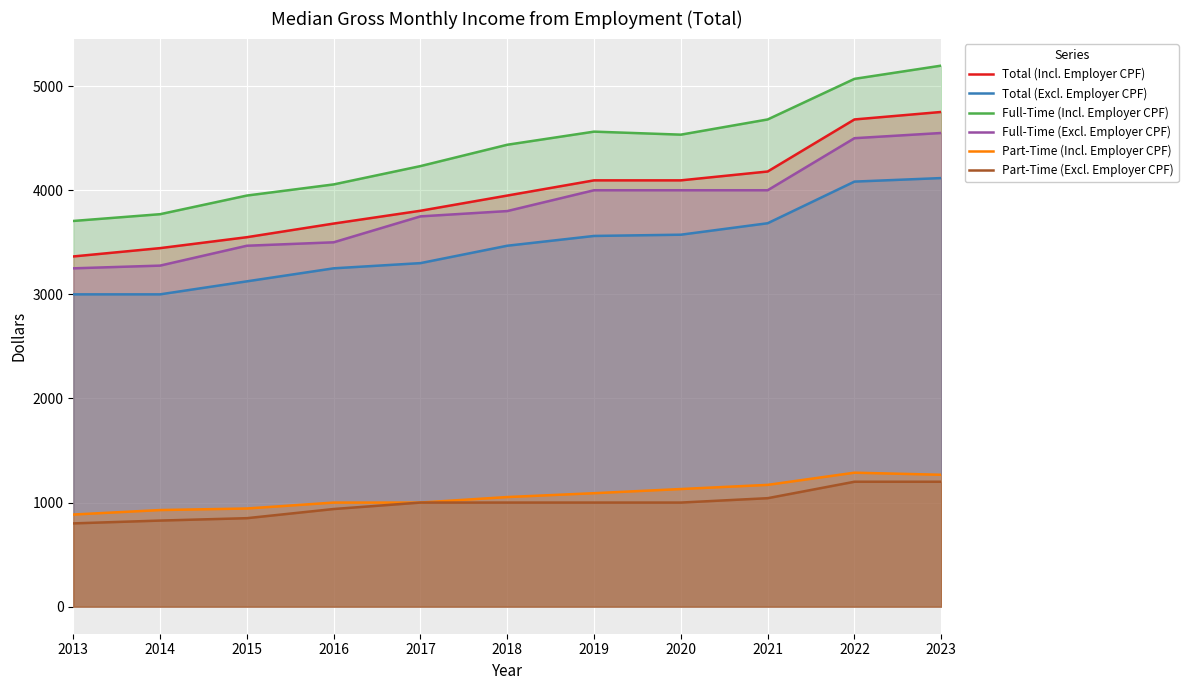

What is the maximum value shown in the chart?

5197